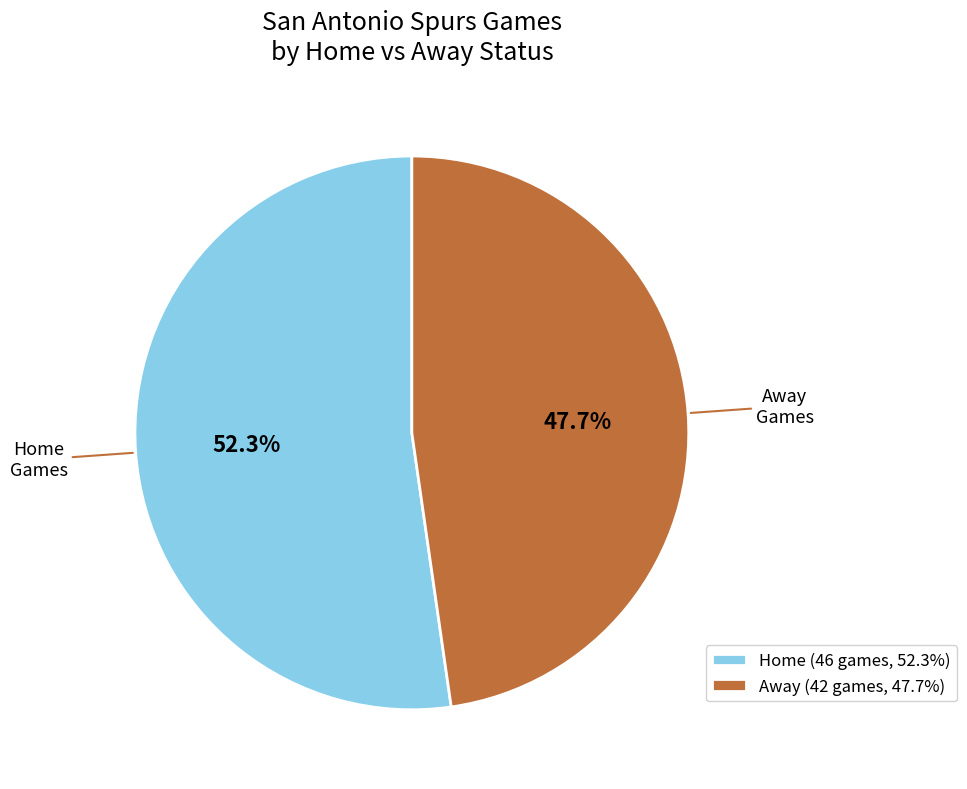

Is there a majority slice in this chart?

Yes